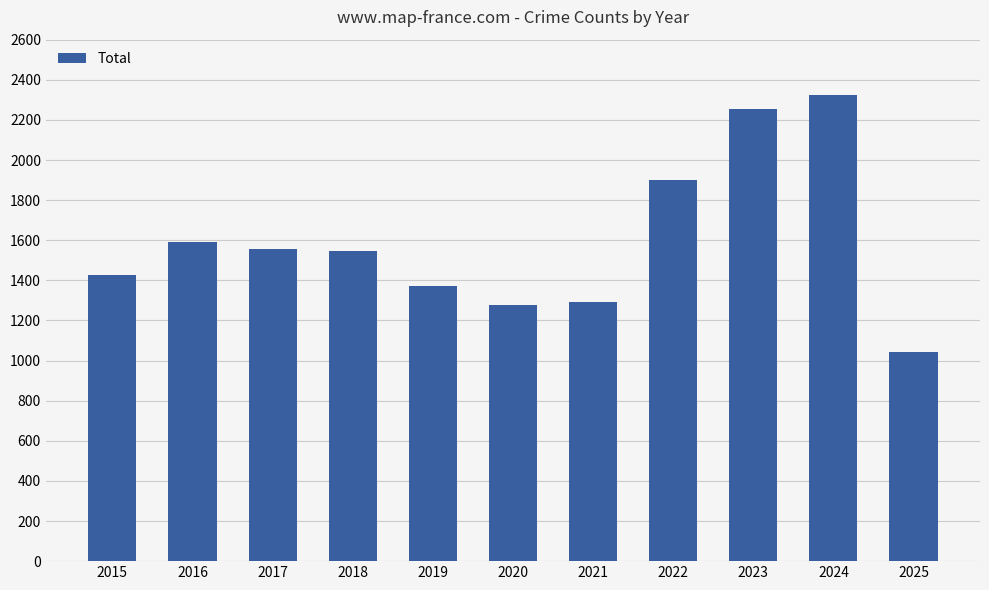

At which label is the value closest to 1683?

2016